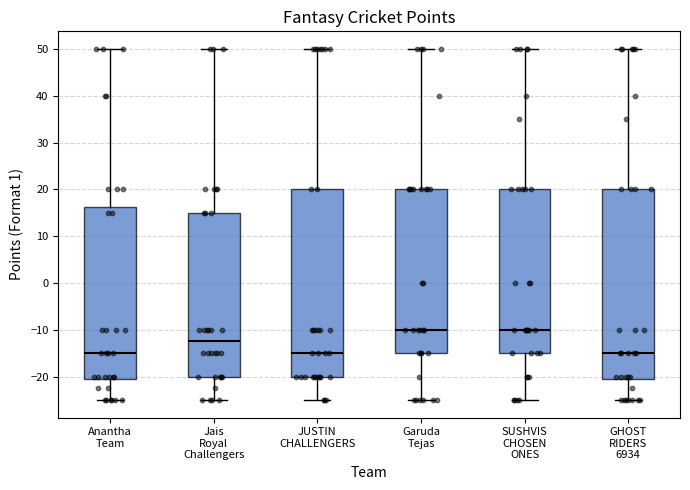

Reading left to right, read every box against the y-axis: the position of its median line, the range the box covers, and the ends of its whiskers. The values are not printed on the chart, so give them approximately, as read against the axis.

Anantha Team: median -15, box -21 to 16, whiskers -25 to 50
Jais Royal Challengers: median -12, box -20 to 15, whiskers -25 to 50
JUSTIN CHALLENGERS: median -15, box -20 to 20, whiskers -25 to 50
Garuda Tejas: median -10, box -15 to 20, whiskers -25 to 50
SUSHVIS CHOSEN ONES: median -10, box -15 to 20, whiskers -25 to 50
GHOST RIDERS 6934: median -15, box -21 to 20, whiskers -25 to 50